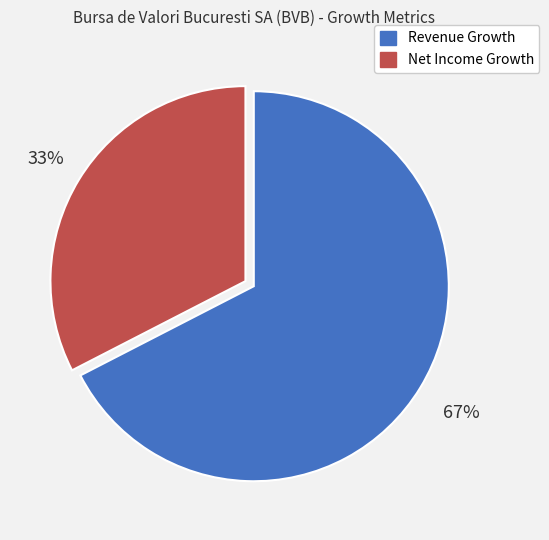

True or false: Revenue Growth accounts for 62% of the total.

False